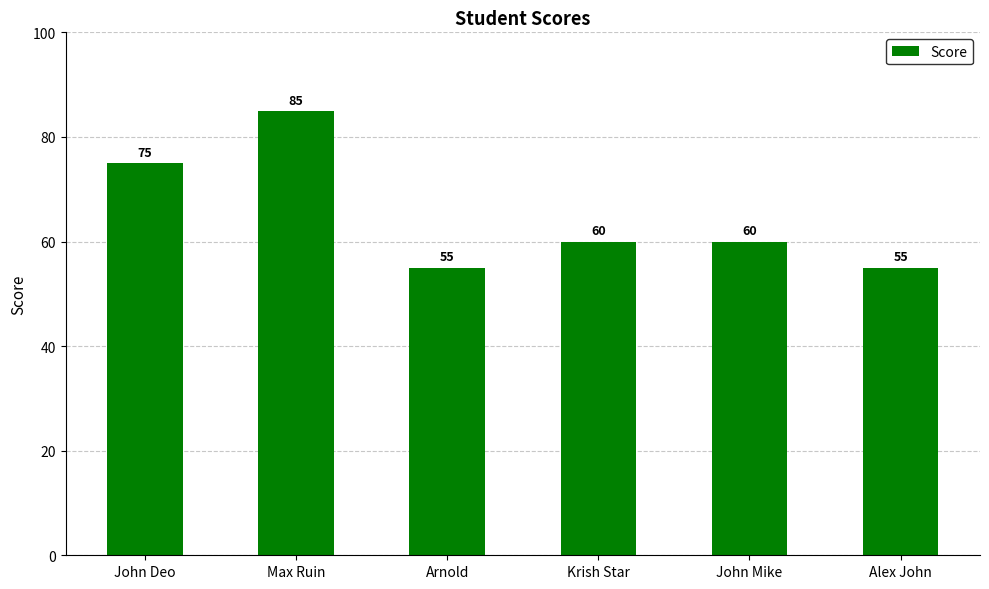

Reading left to right, what are all the values shown in this chart?

John Deo=75	Max Ruin=85	Arnold=55	Krish Star=60	John Mike=60	Alex John=55